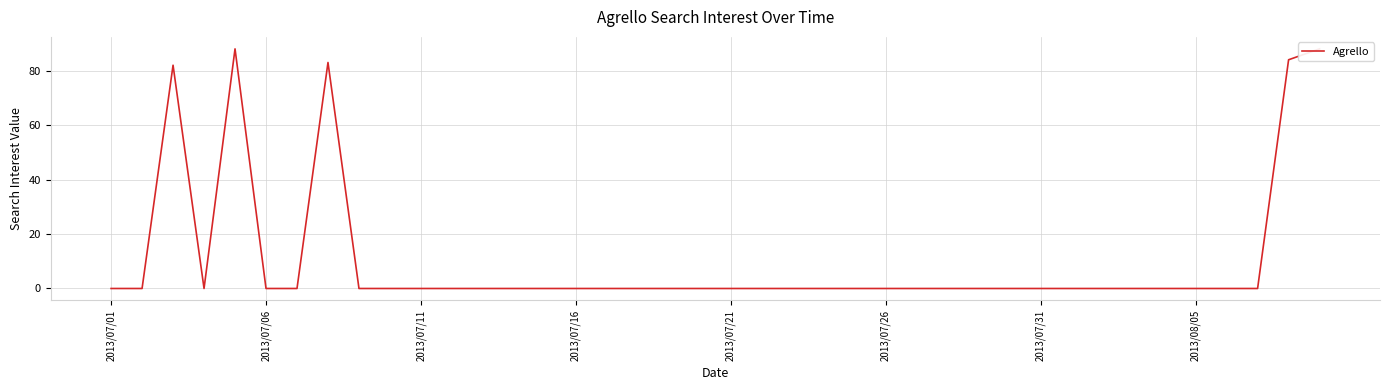

What is the average value?

11